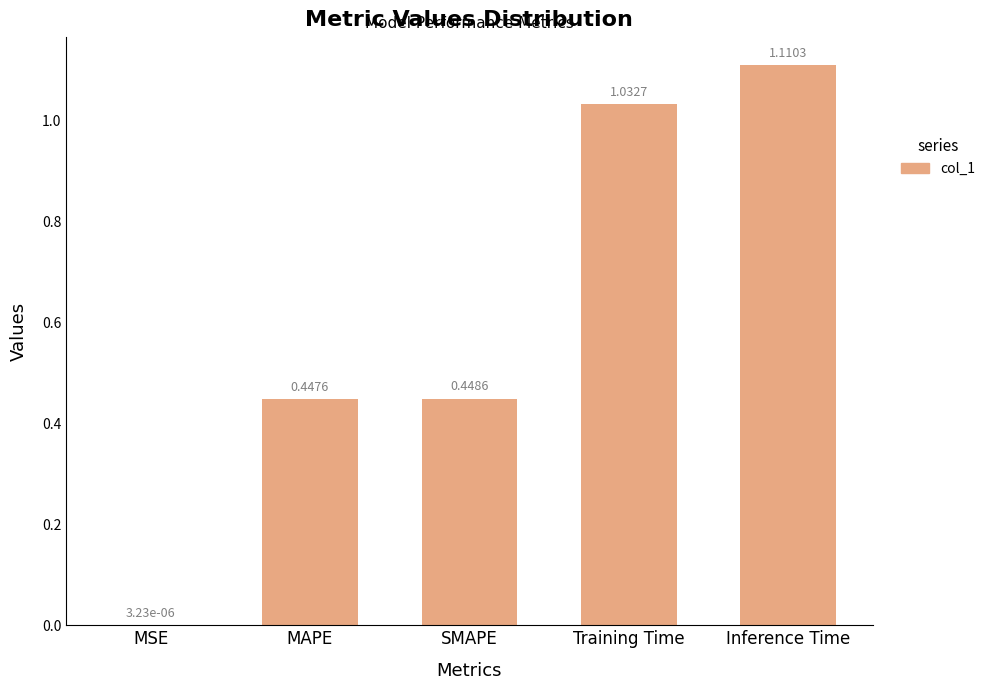

Count the number of data series in this chart.

1